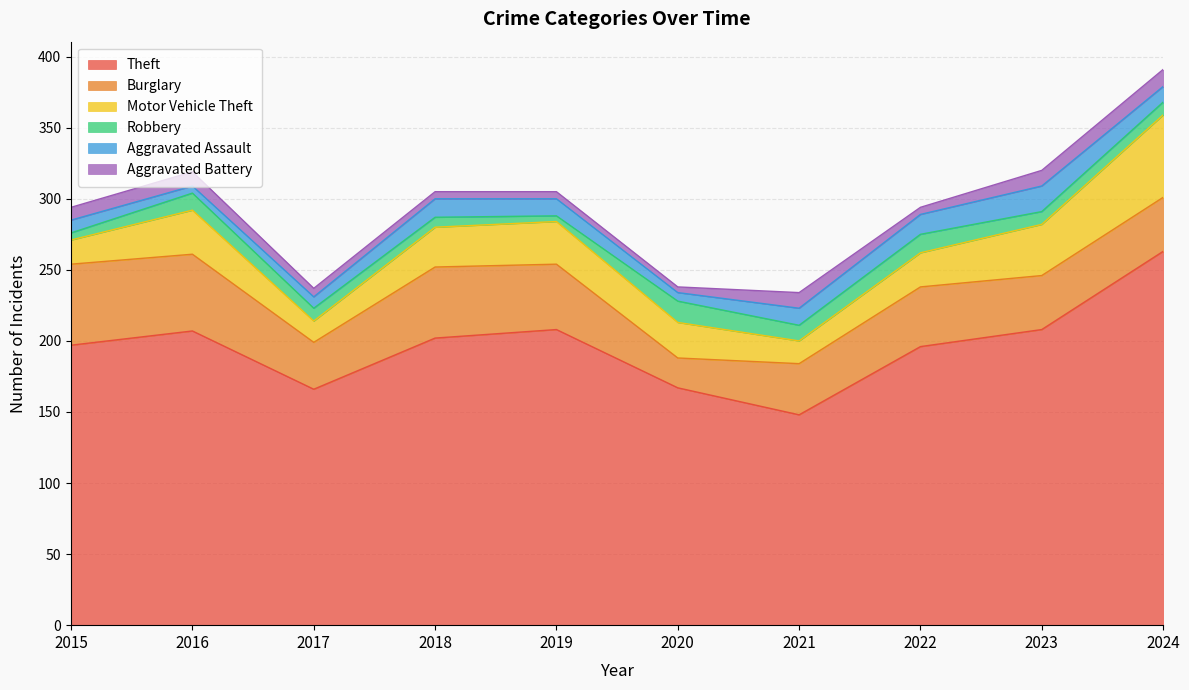

At which category does Theft reach its first local peak?

2016